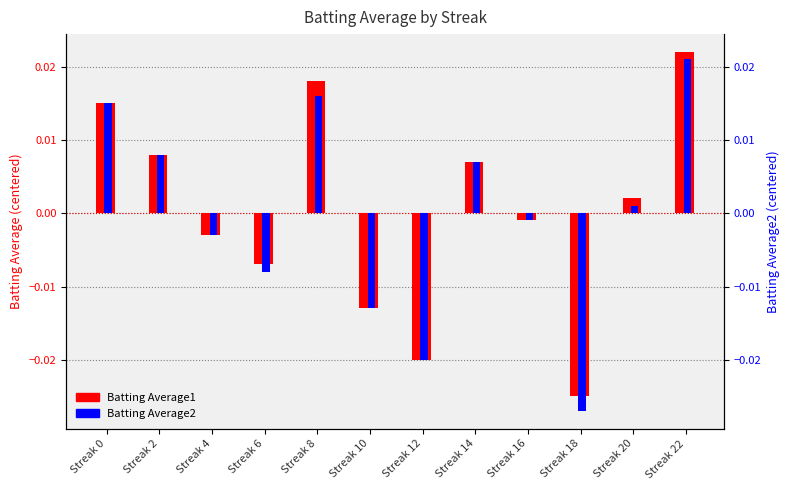

Which series has the largest range (max minus min)?

Batting Average2